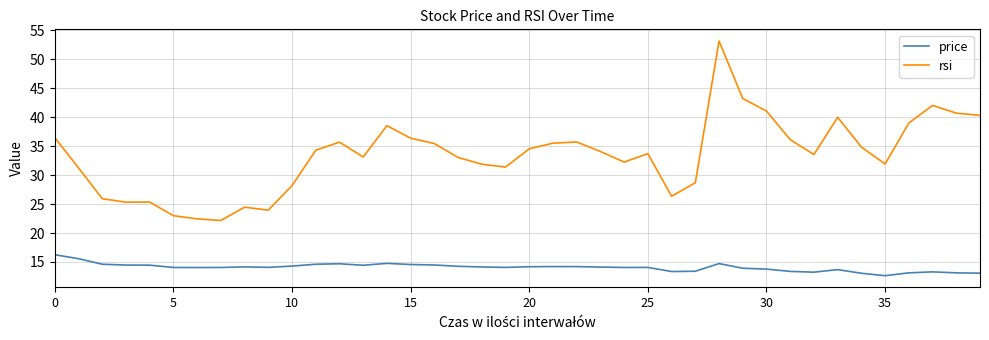

True or false: price and rsi intersect in this chart.

False